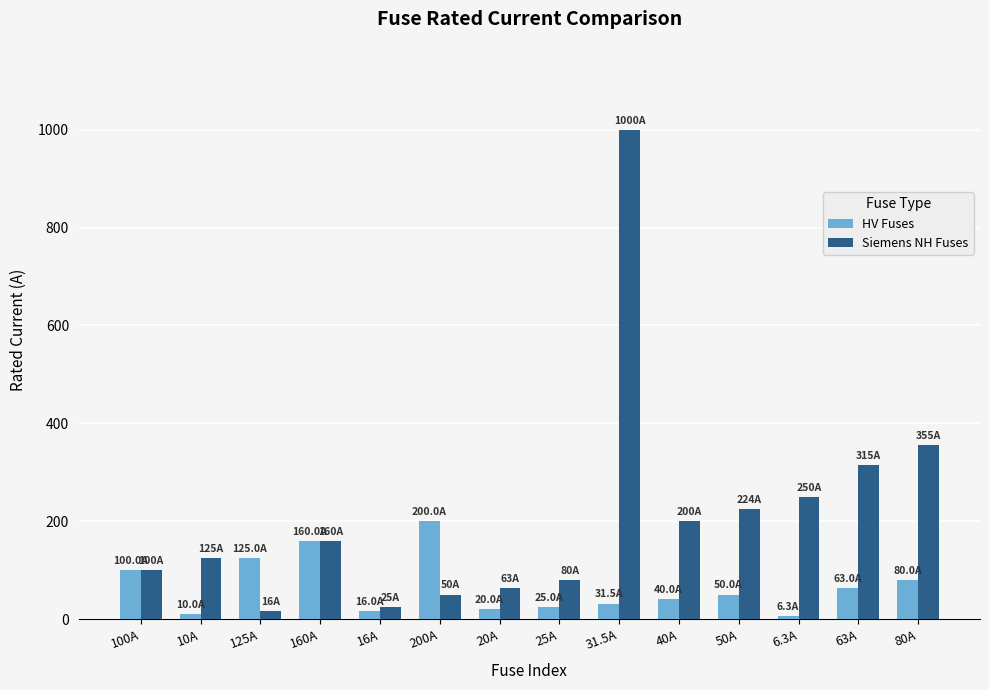

What is the label of the 7th bar from the right?

25A